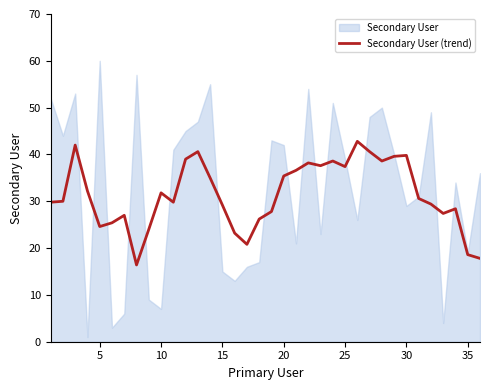

Does the chart have visible grid lines?

No